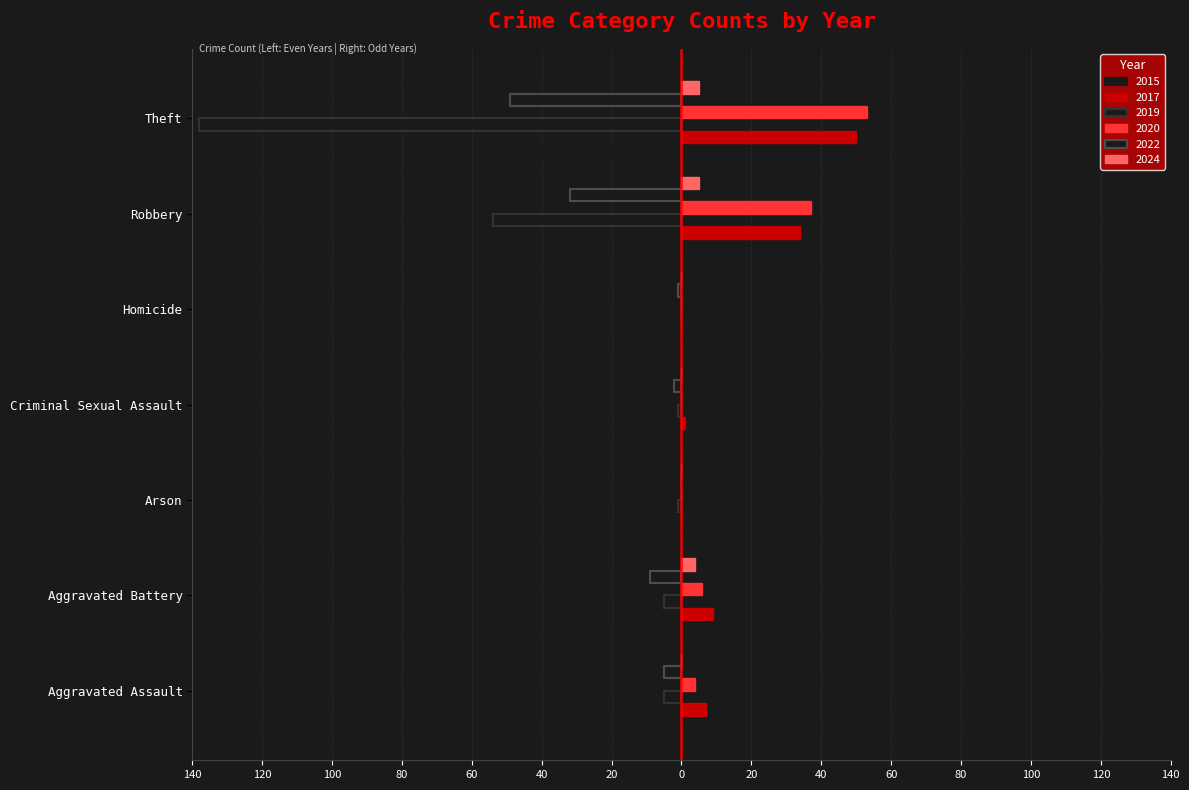

What position from the left is Arson?

3